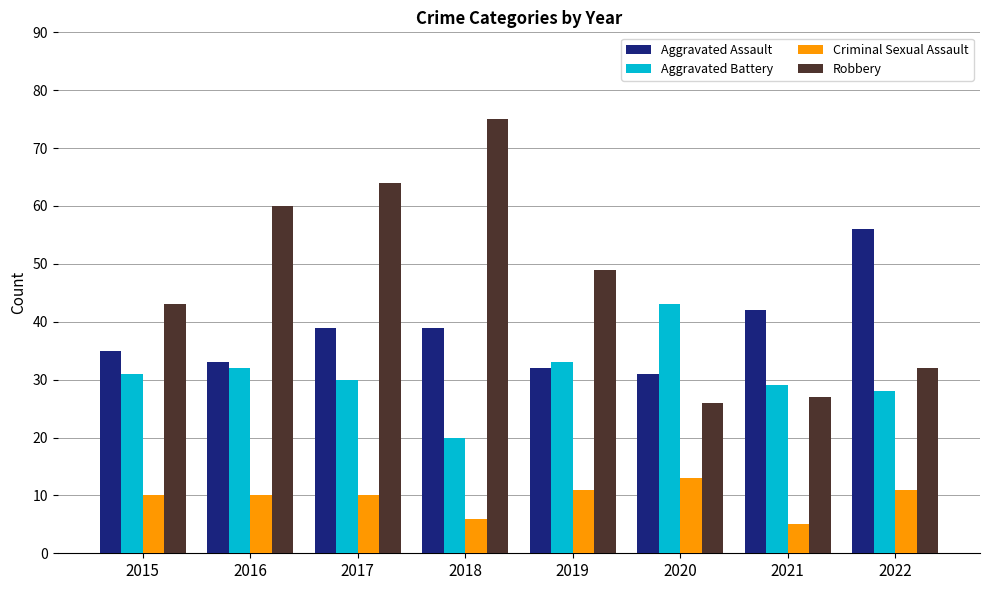

How many groups of bars are there?

8